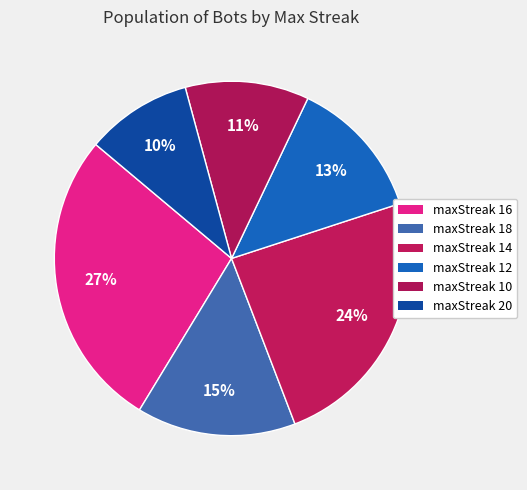

Is there any slice that represents more than half of the pie?

No